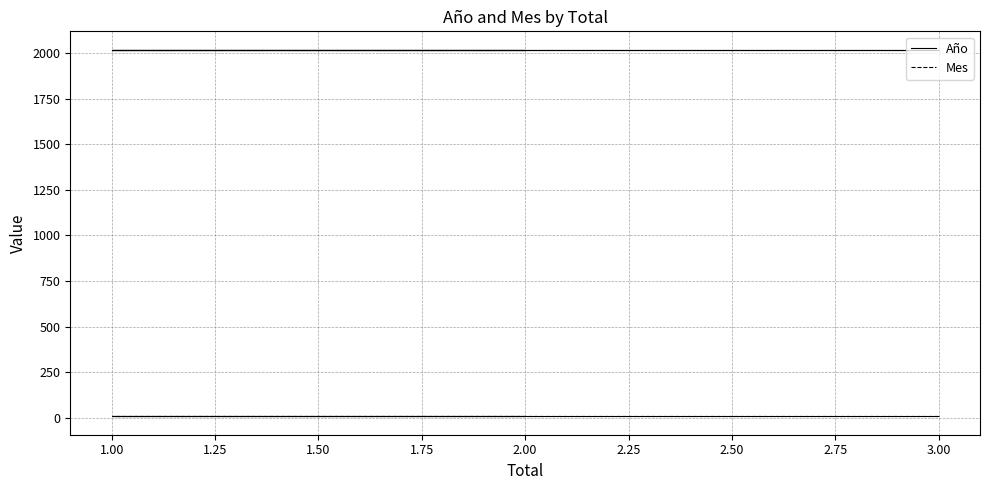

True or false: Mes has more than 0 points higher than both neighbors.

False